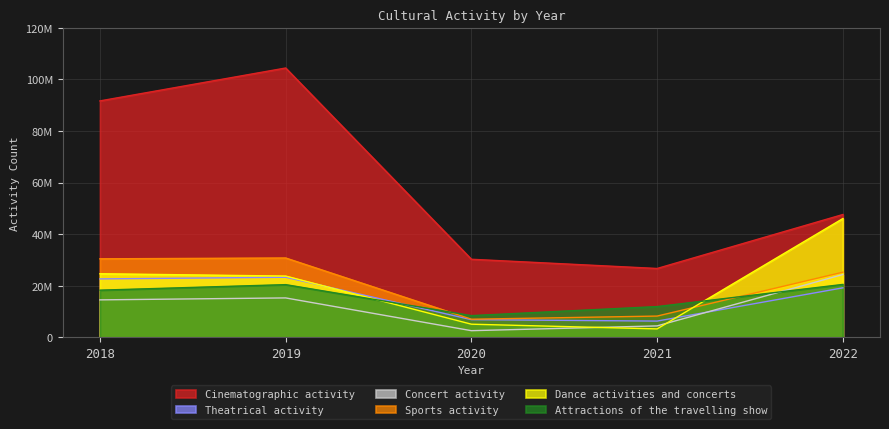

Is the value of Sports activity at 2020 greater than the value of Cinematographic activity at 2019?

No